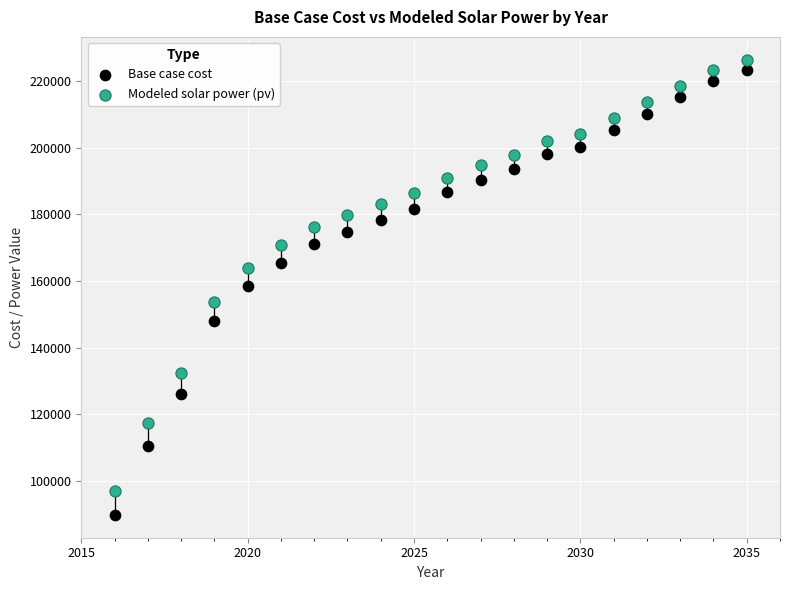

Which series has the widest spread of Y values?

Base case cost